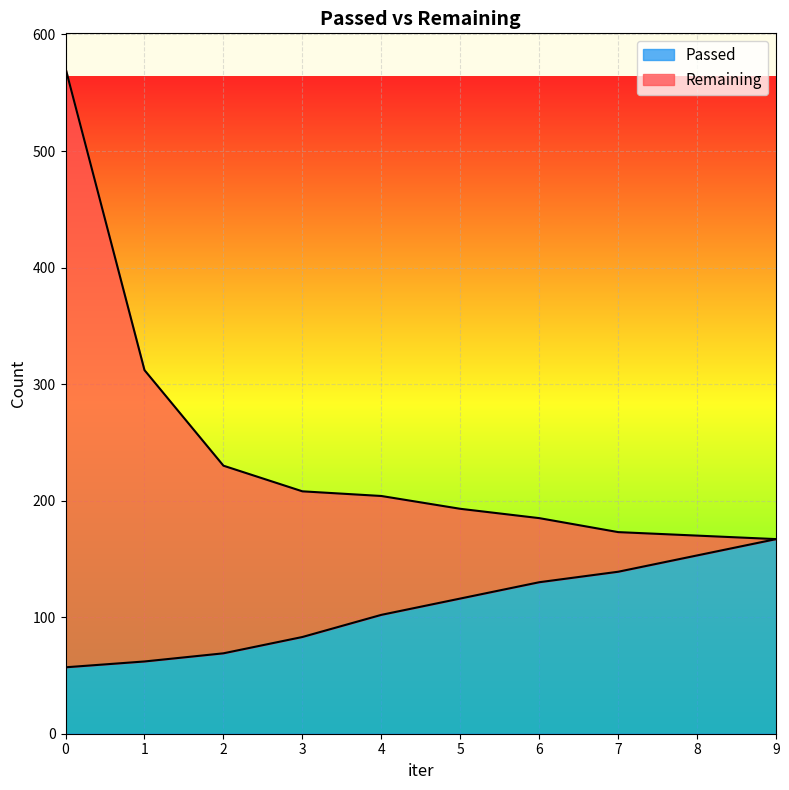

Between 1 and 7, which series saw the biggest shift?

Remaining